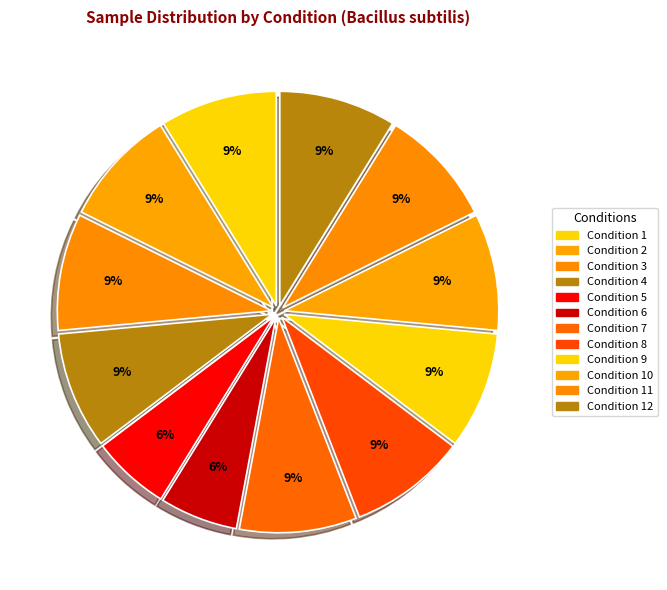

Count the number of slices in the pie.

12